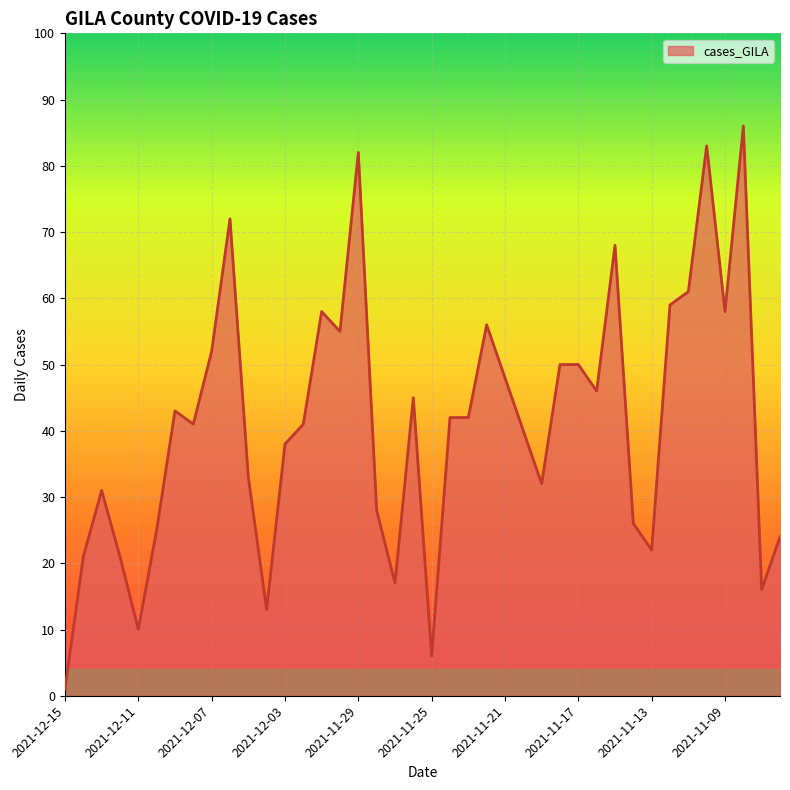

What is the greatest value displayed?

86